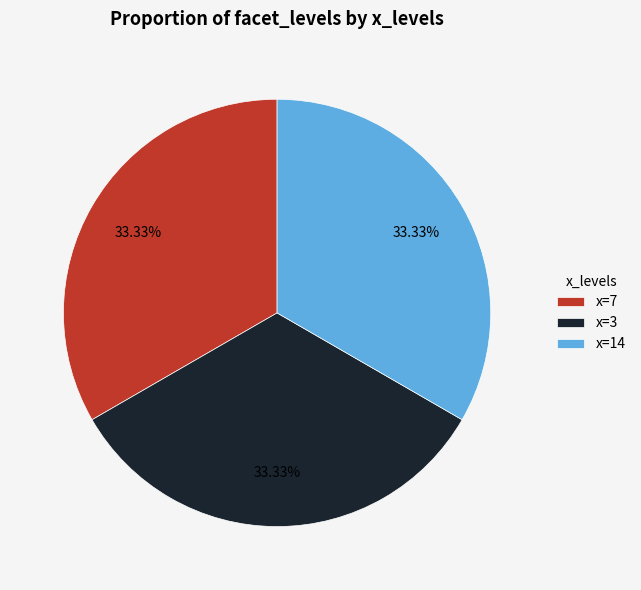

Approximately how many times larger is the value at x=3 compared to x=14?

1.0